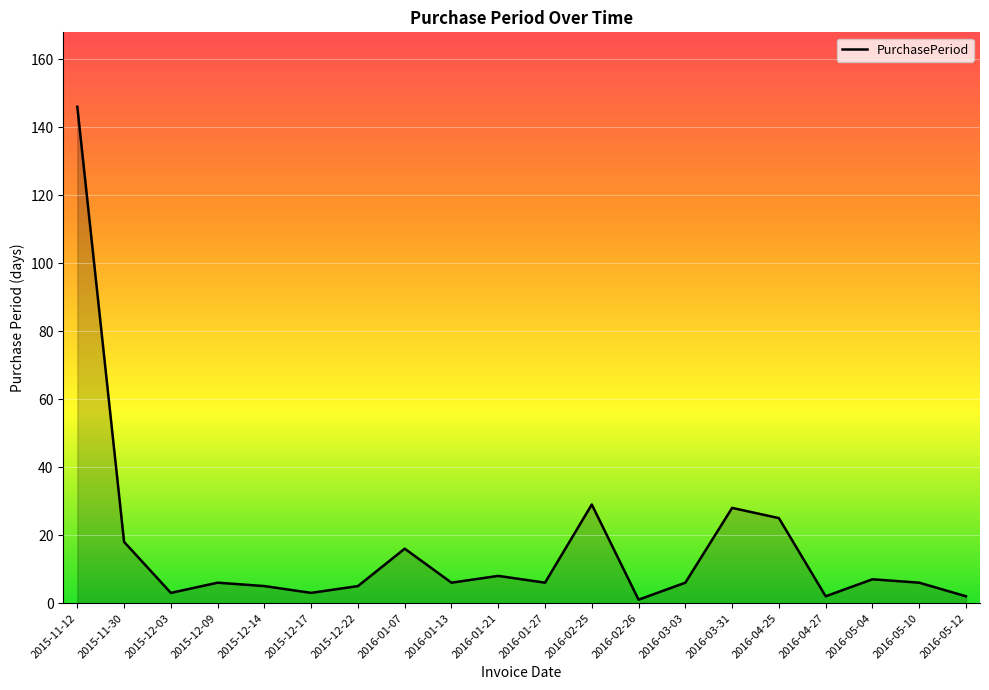

What is the difference between the maximum and minimum values?

145